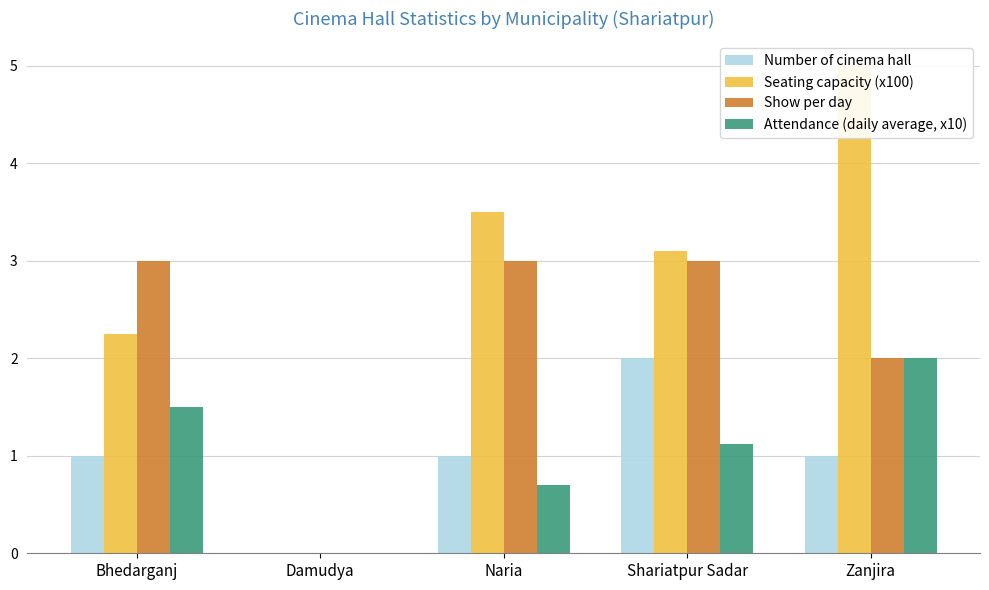

What is the sum of the Show per day values at Shariatpur Sadar and Naria?

6.0